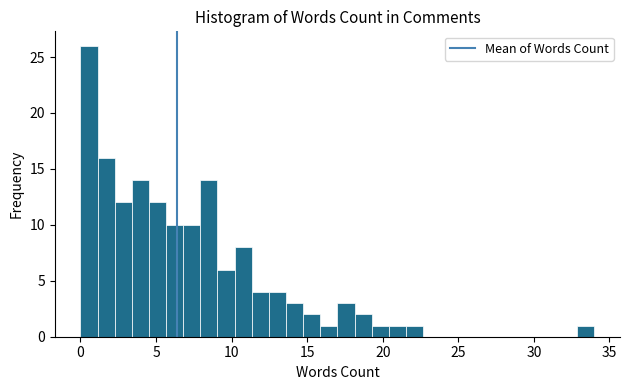

Read against the x-axis, roughly where is the centre of the tallest bar?

0.5